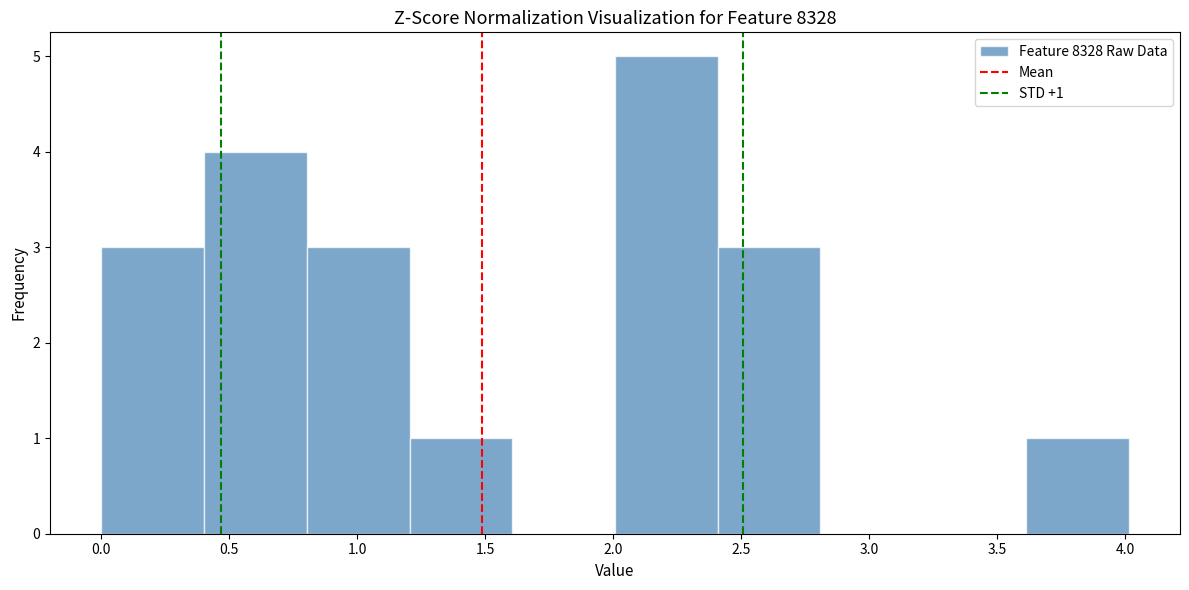

Over which range of the x-axis is the bar tallest?

2.0 to 2.4